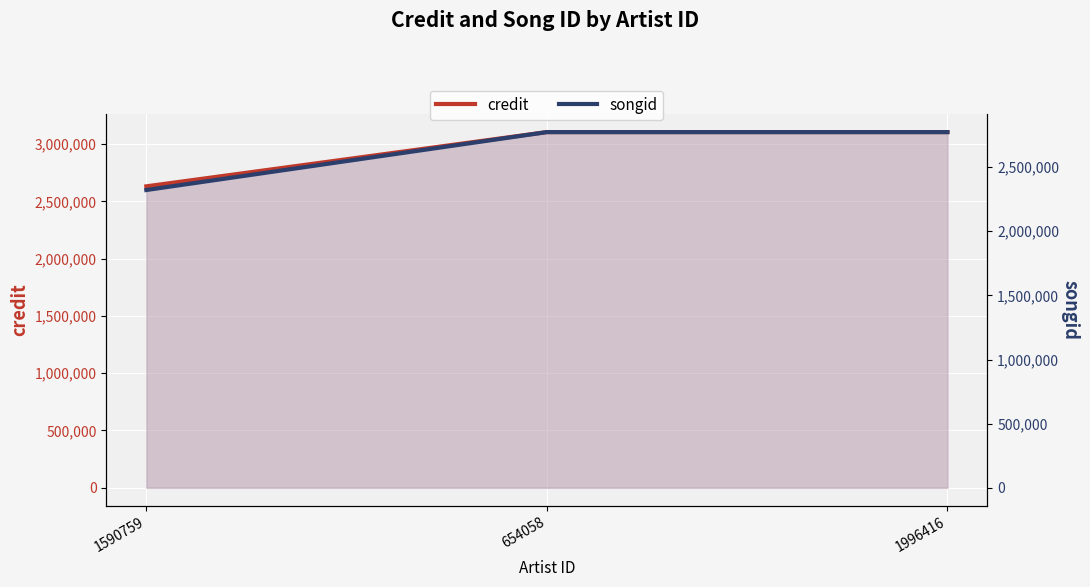

What is the label of the 3rd point from the right?

1590759